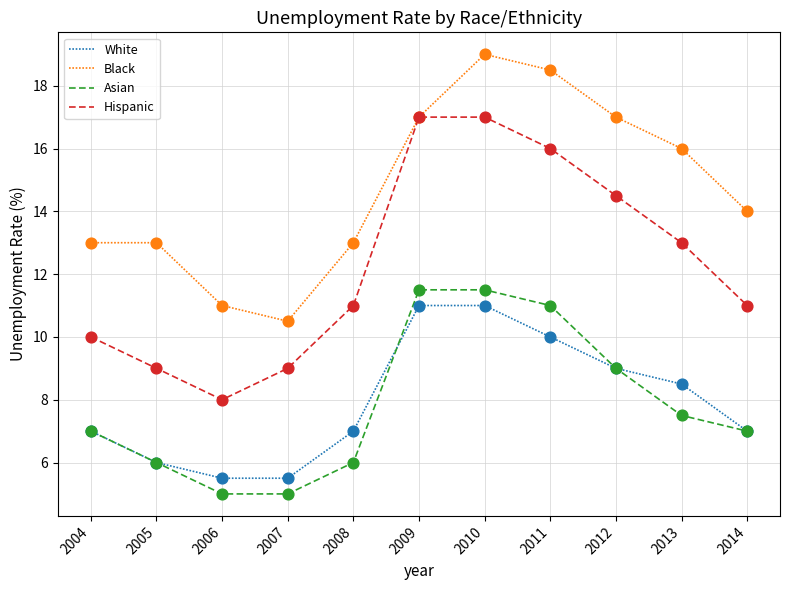

Is the value of Asian at 2009 greater than the value of White at 2009?

Yes